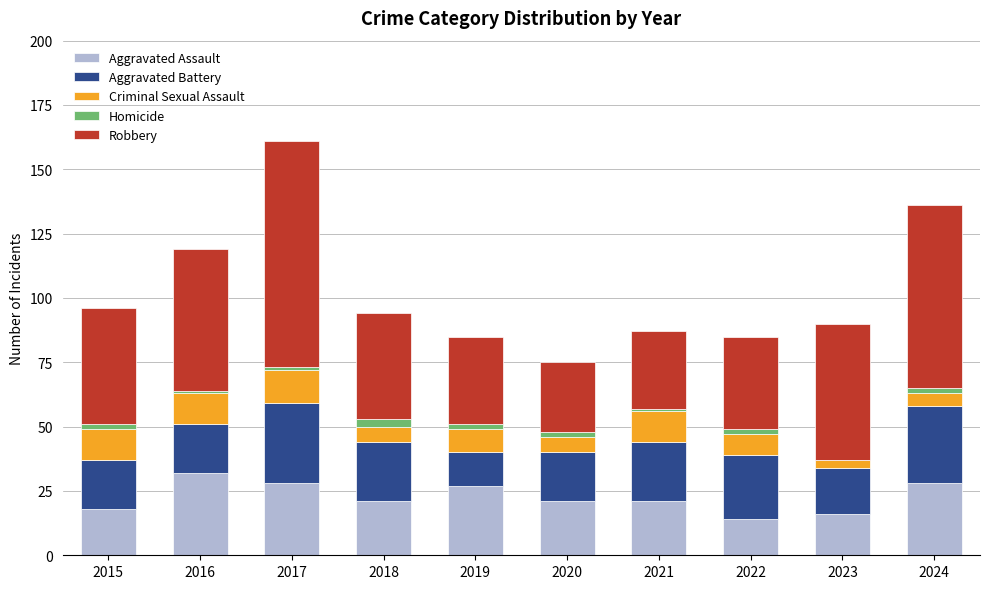

The value of Aggravated Assault at 2021 is 5. True or false?

False